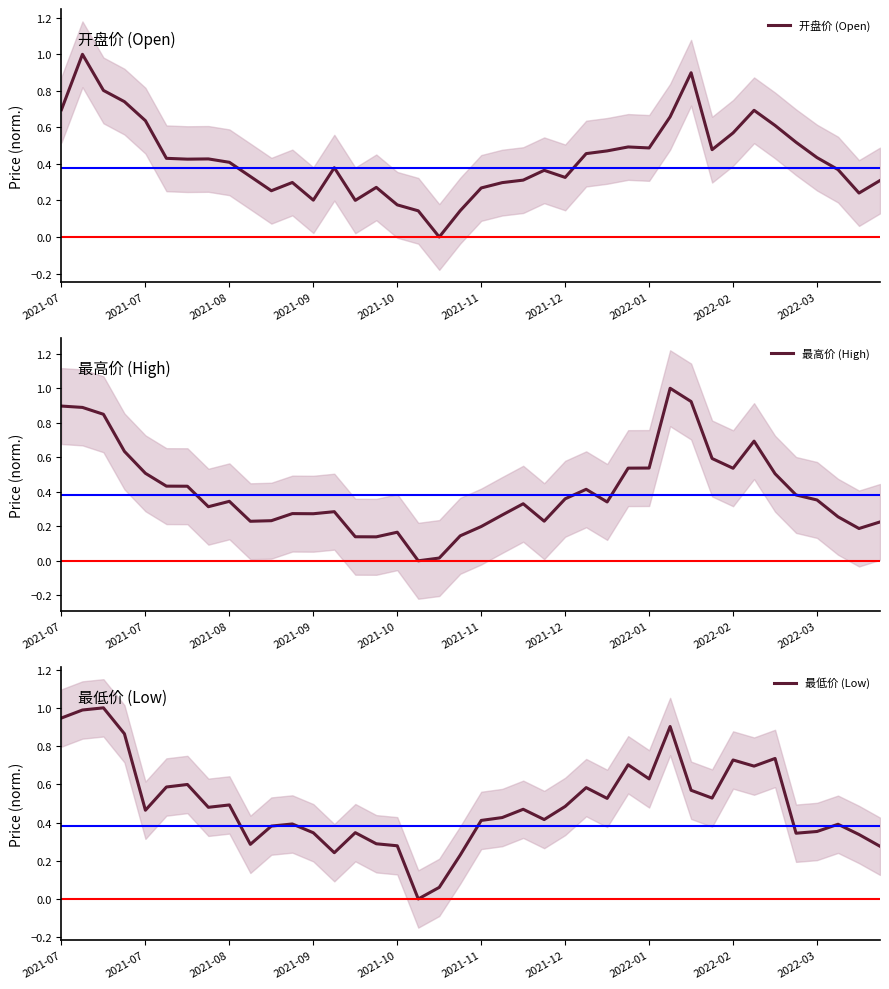

Between 2022-01 and 26, which series saw the biggest shift?

最低价 (Low)